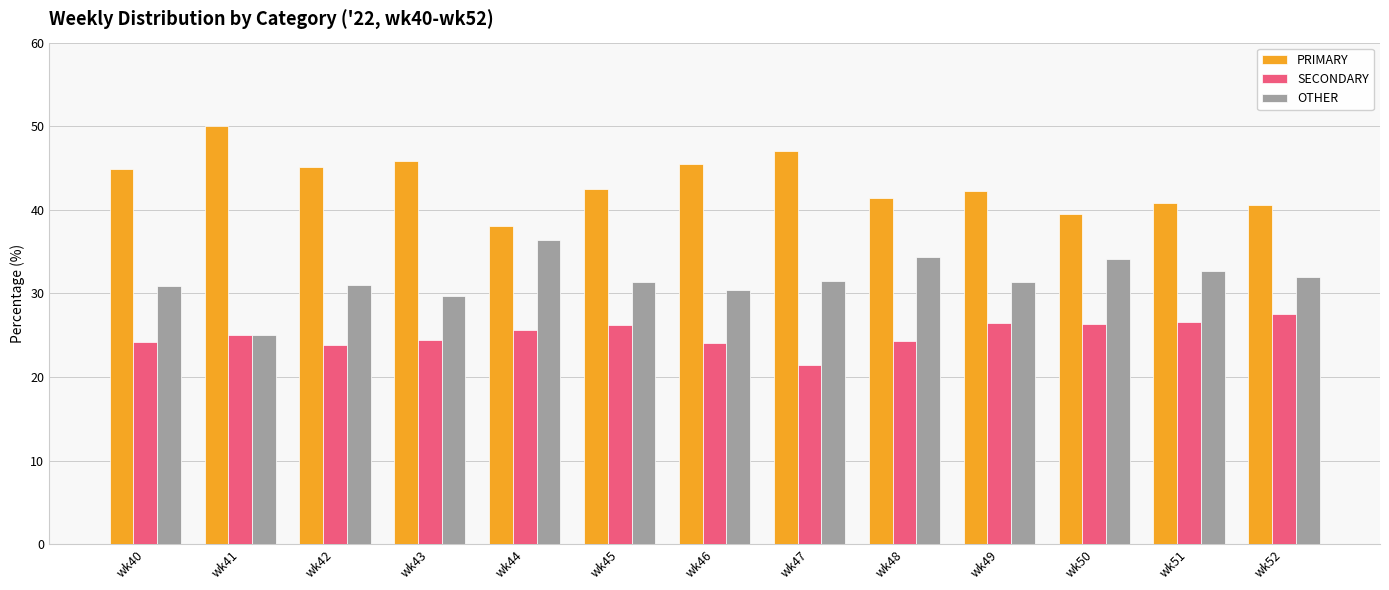

List the series in order of their overall mean, lowest first.

SECONDARY, OTHER, PRIMARY